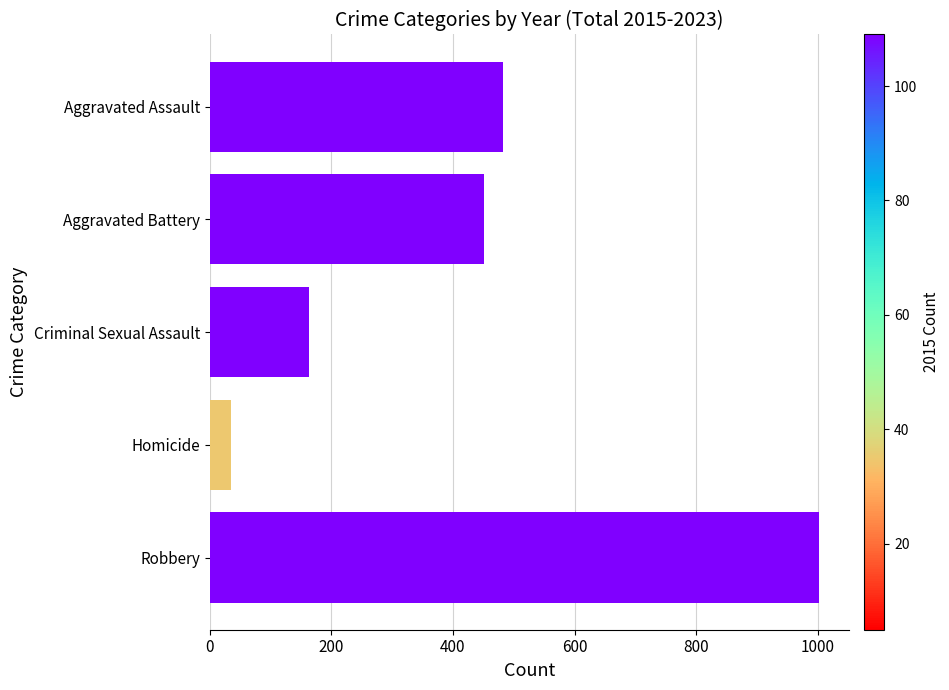

Are the bars grouped side by side (vs. stacked)?

No